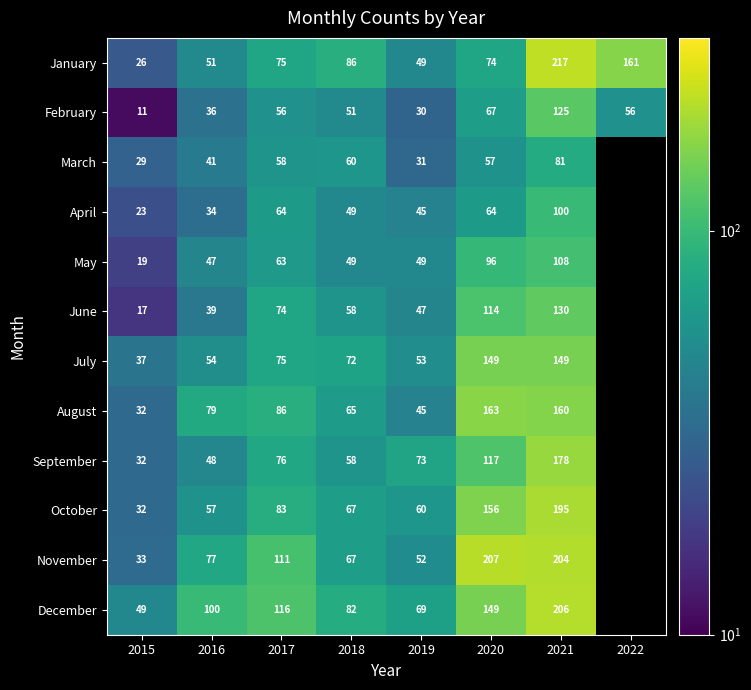

What is the total value across all series at 2016?

663